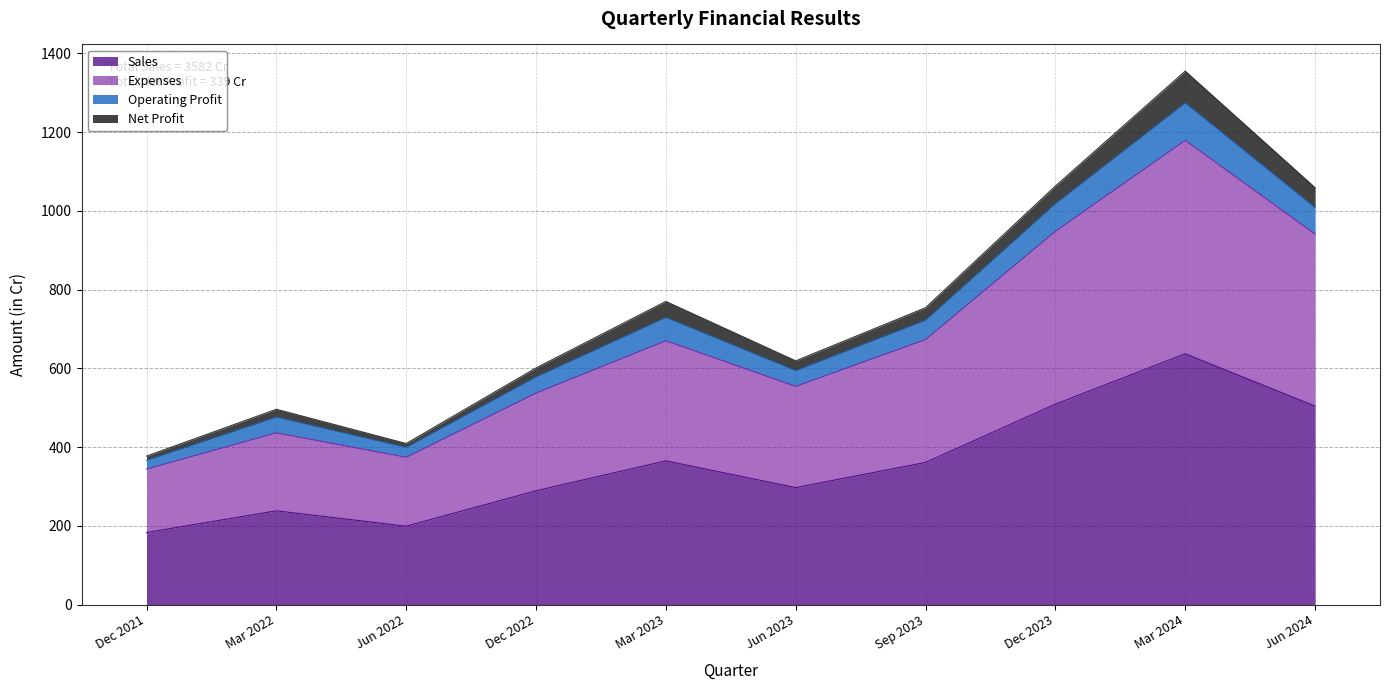

How many data points in Expenses are above 670?

4